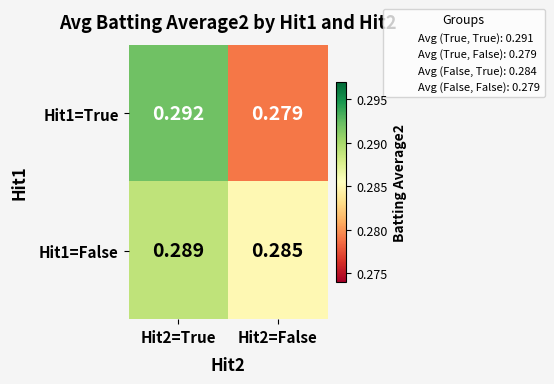

Which category has the highest value across all series?

Hit2=True